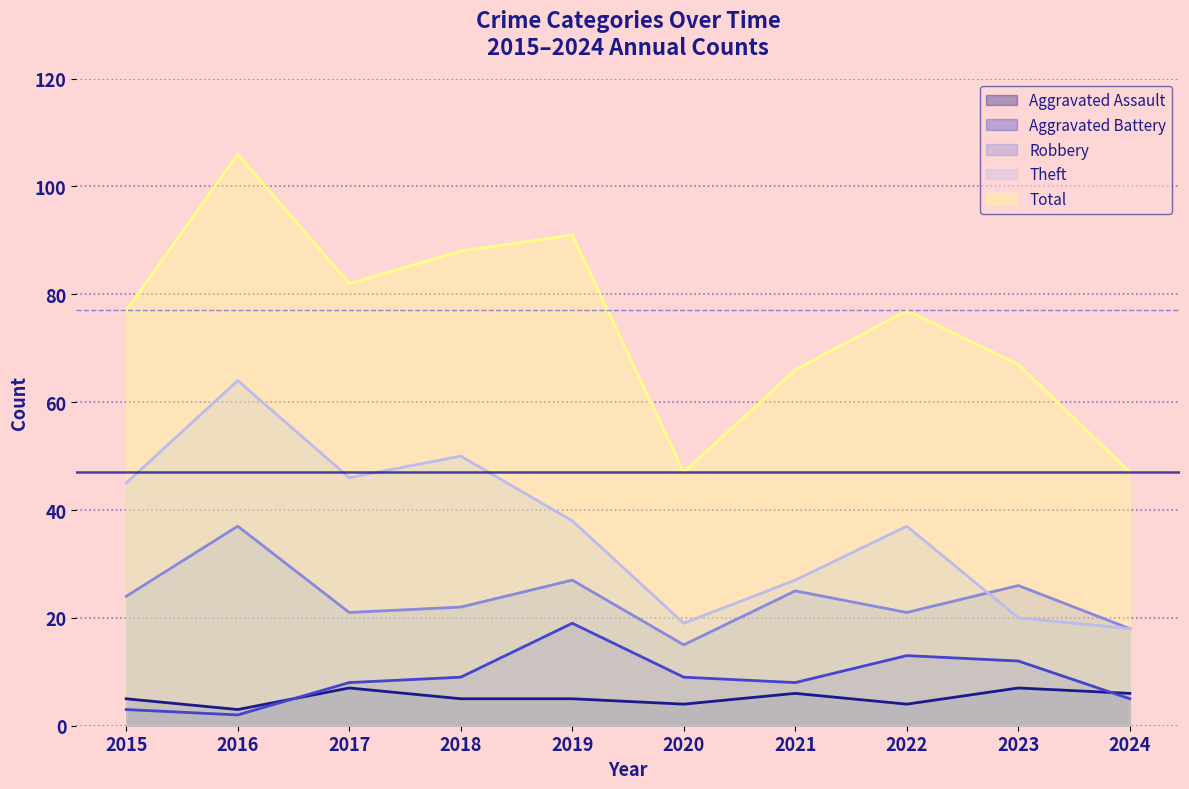

Reading left to right, transcribe all the data shown in this chart.

Aggravated Assault: 5	3	7	5	5	4	6	4	7	6
Aggravated Battery: 3	2	8	9	19	9	8	13	12	5
Robbery: 24	37	21	22	27	15	25	21	26	18
Theft: 45	64	46	50	38	19	27	37	20	18
Total: 77	106	82	88	91	47	66	77	67	47